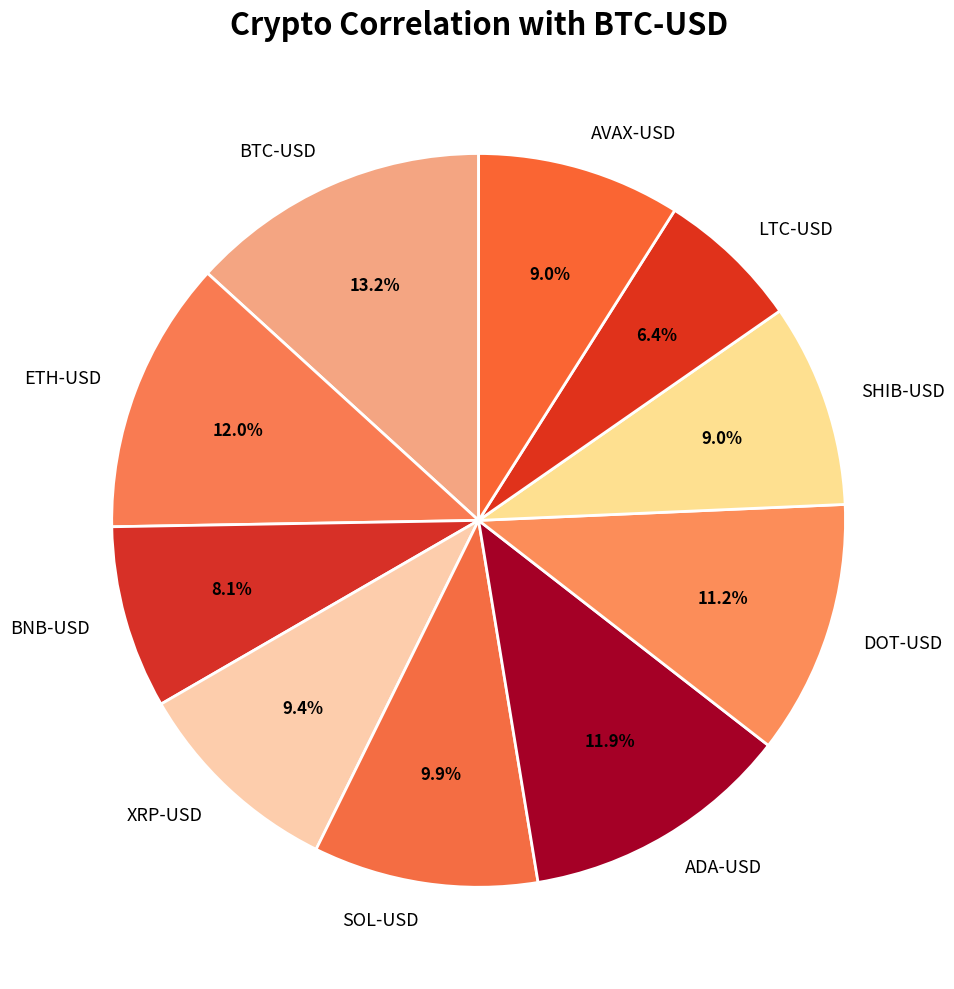

To the nearest percent, what is the difference between the SHIB-USD and LTC-USD slice percentages?

3%